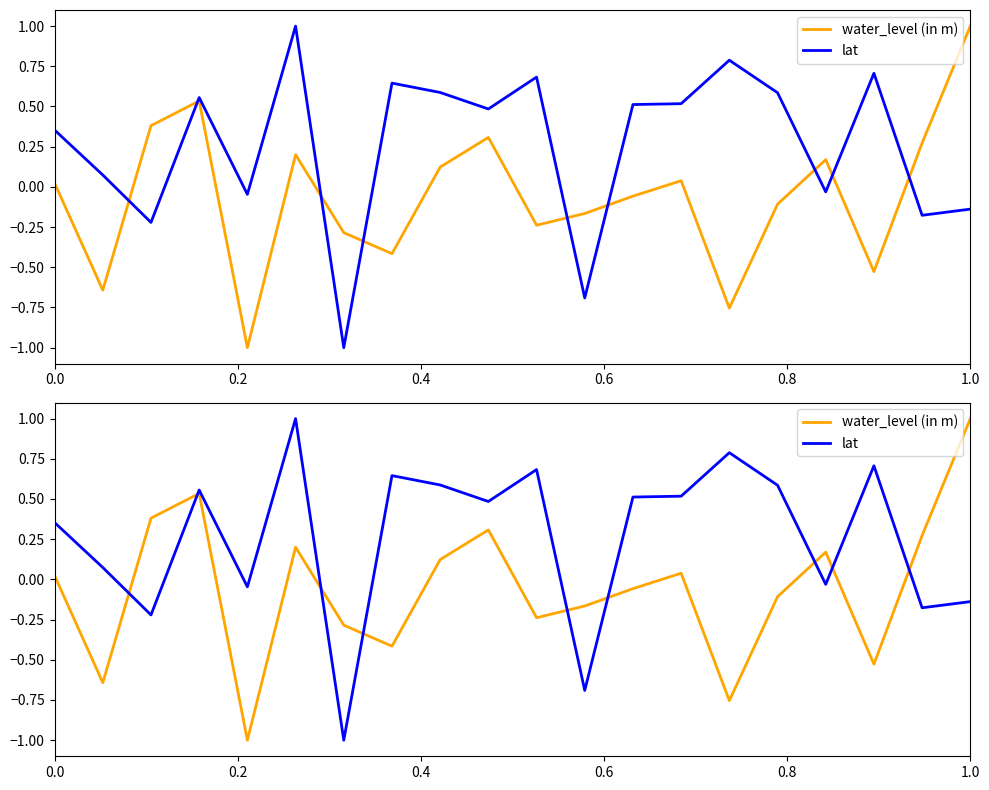

How many series are shown in this chart?

2